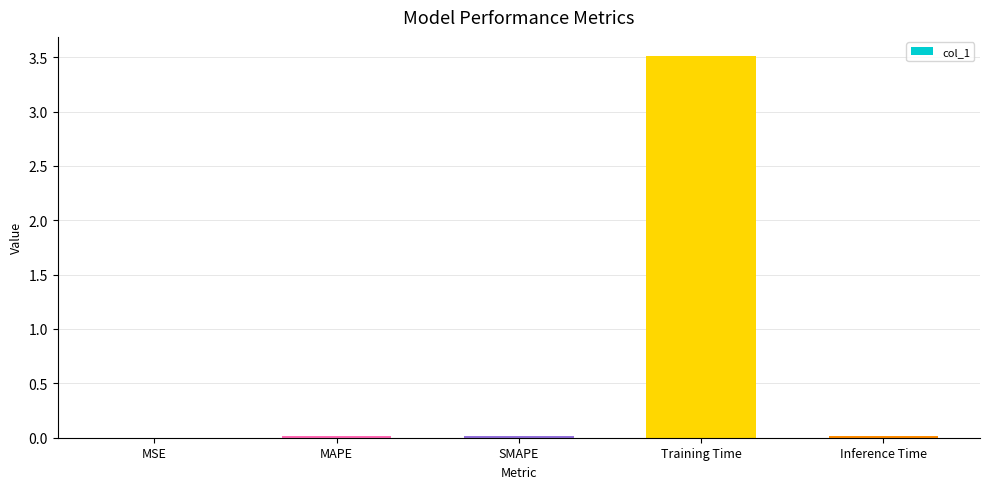

Which category has the highest value across all series?

Training Time